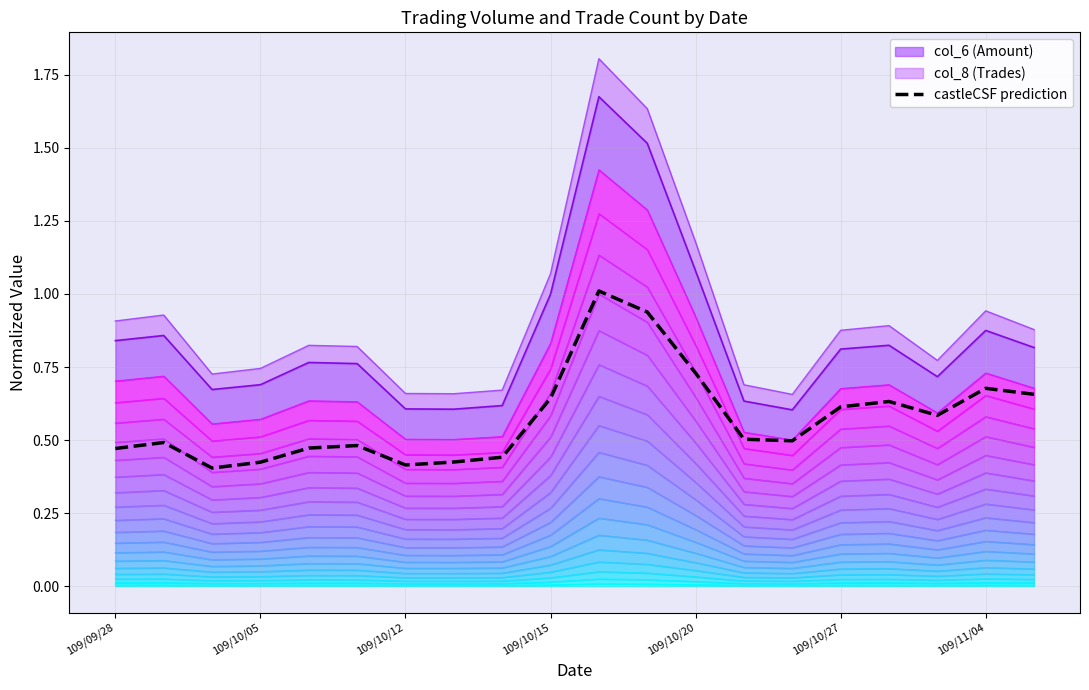

What is the average value?

0.6